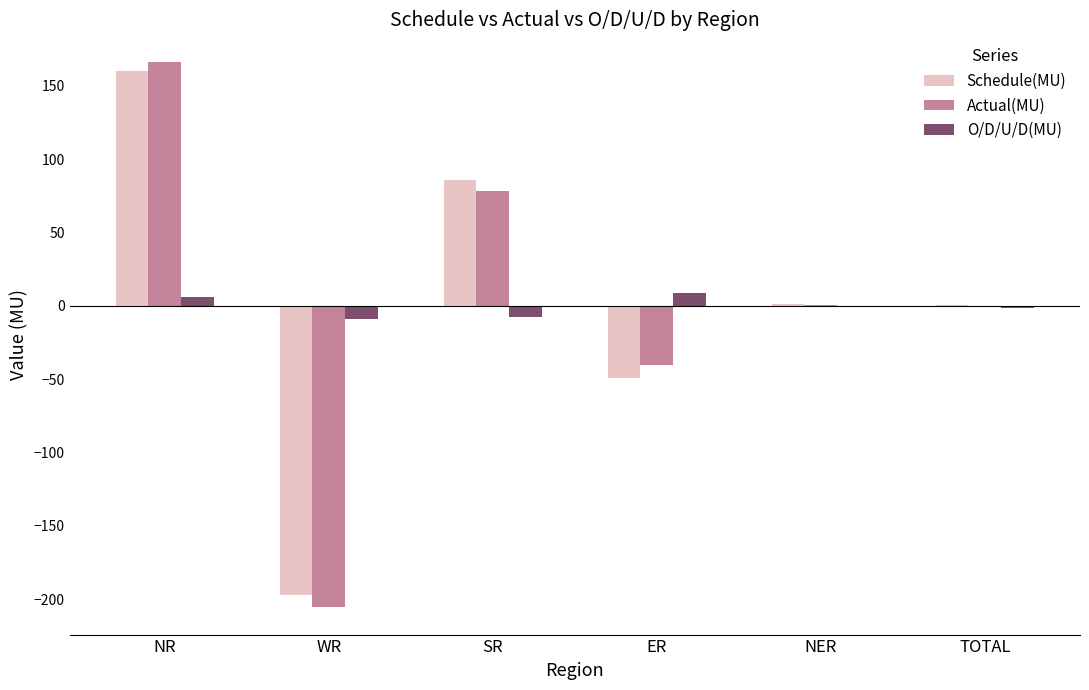

Read the O/D/U/D(MU) value at WR.

-8.6